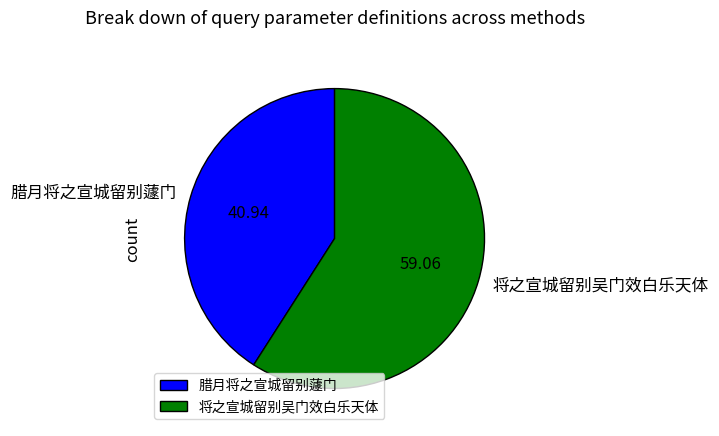

The 腊月将之宣城留别蘧门 slice represents 41% of the pie. True or false?

True